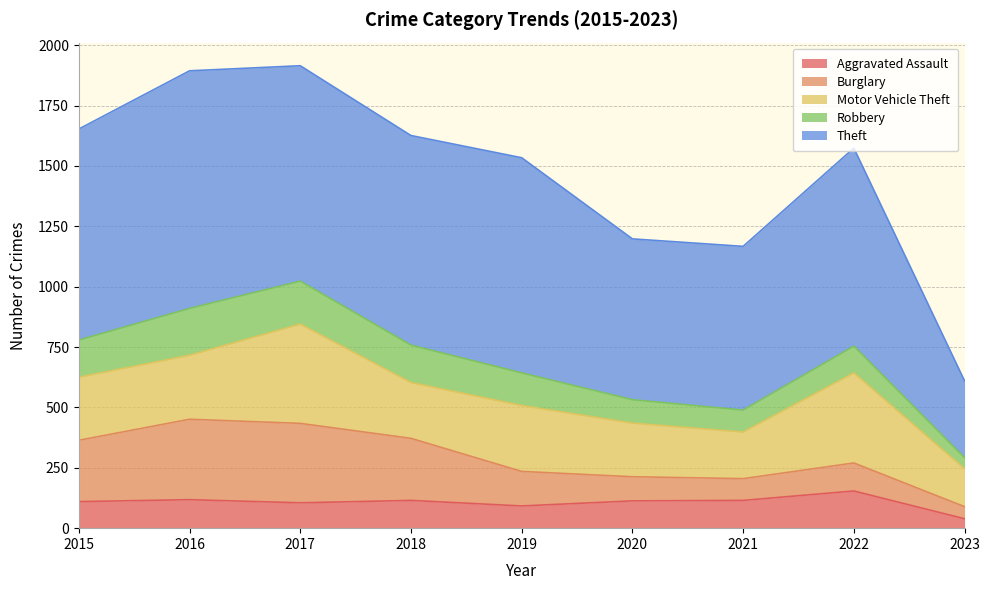

The value of Motor Vehicle Theft at 2018 is 231. True or false?

True